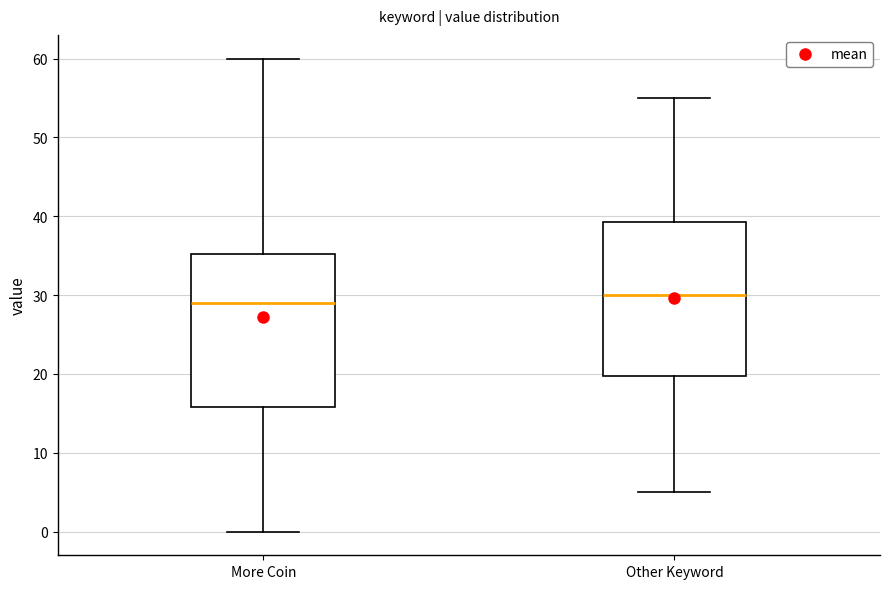

Reading left to right, transcribe this box plot: for each box, give where its median line is, the range the box spans, and where its two whiskers end, as read against the y-axis. The values are not printed on the chart, so give them approximately, as read against the axis.

More Coin: median 29, box 16 to 35, whiskers 0 to 60
Other Keyword: median 30, box 20 to 39, whiskers 5 to 55